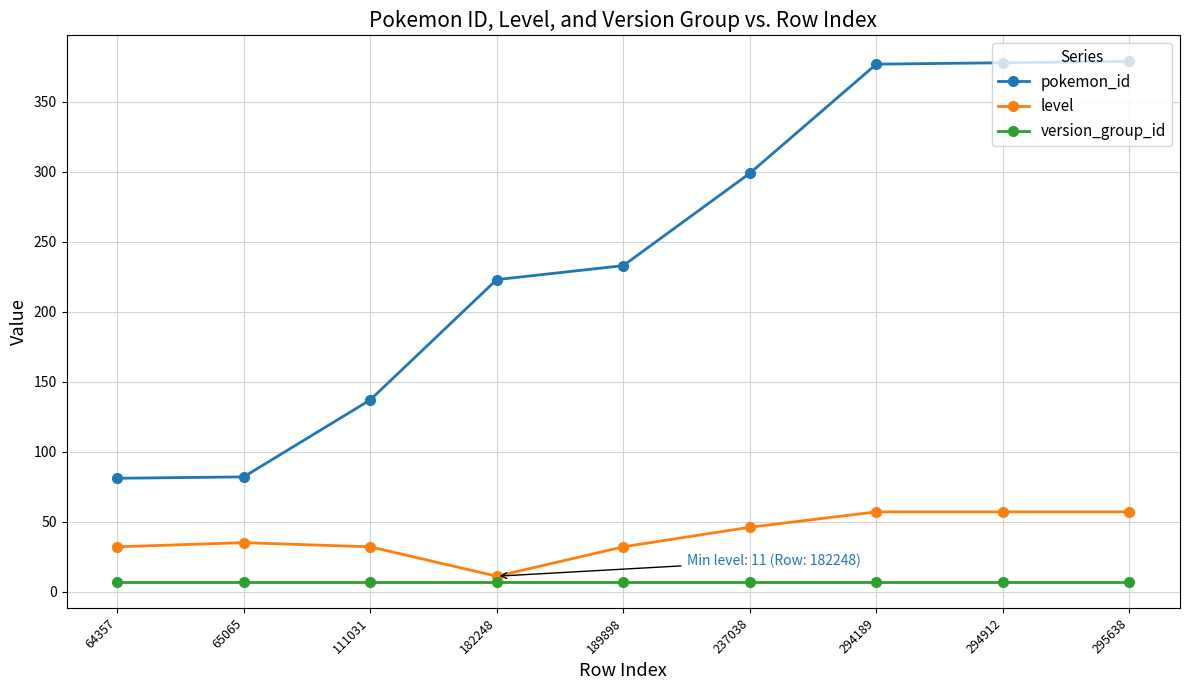

What is the average value of the pokemon_id series?

243